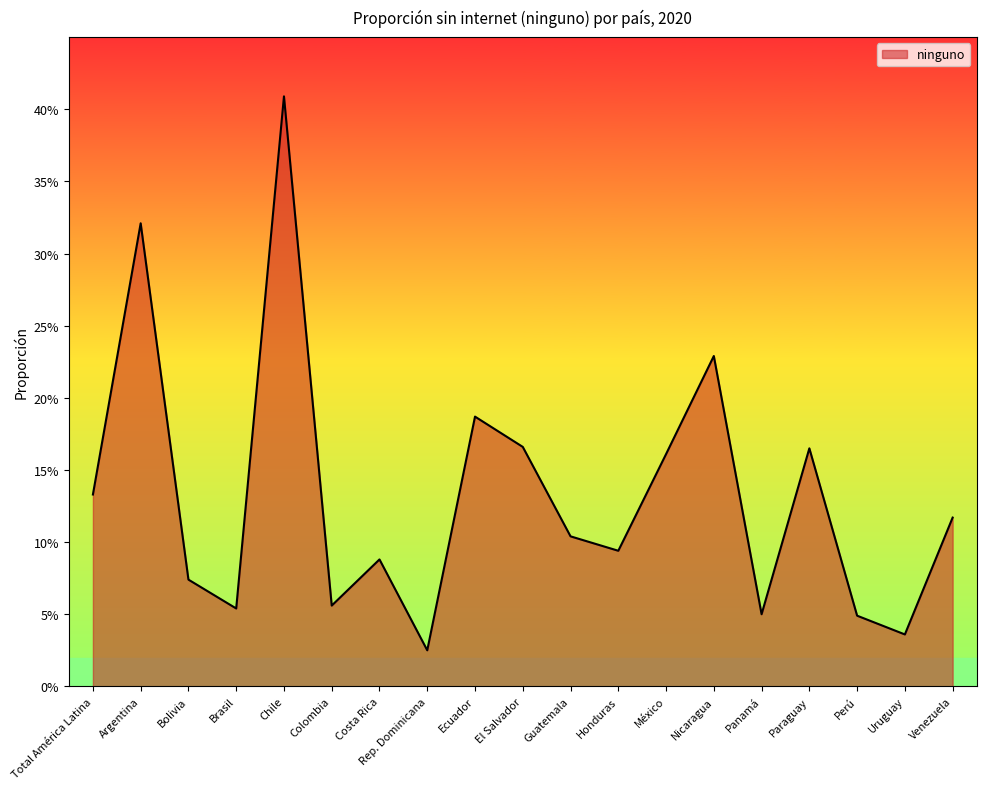

Is this an area chart (filled region under the line)?

Yes